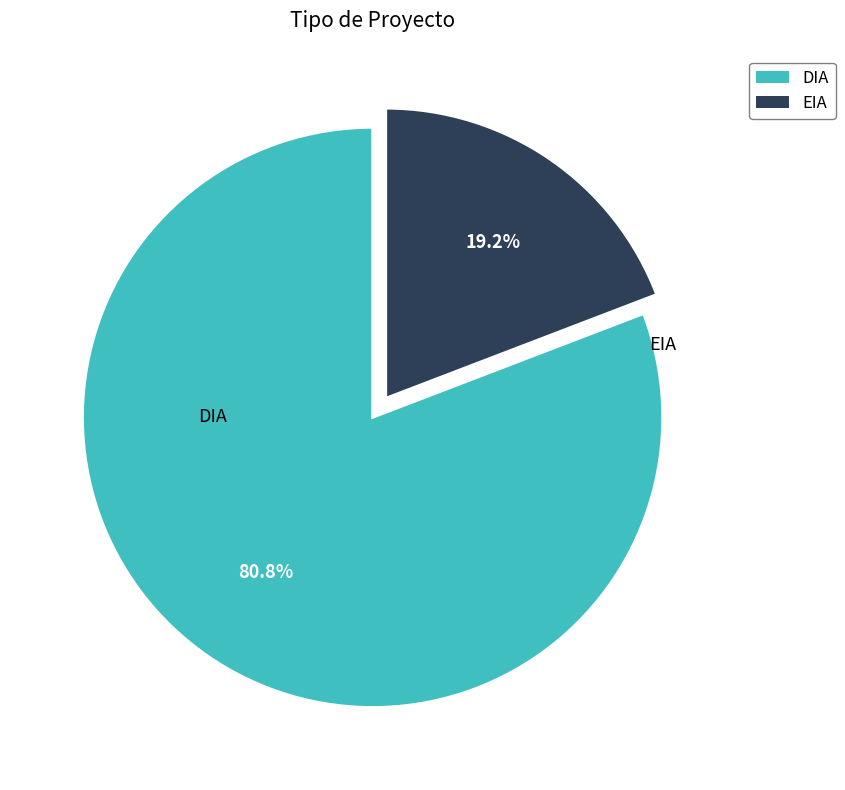

Rank the categories by value from highest to lowest.

DIA, EIA